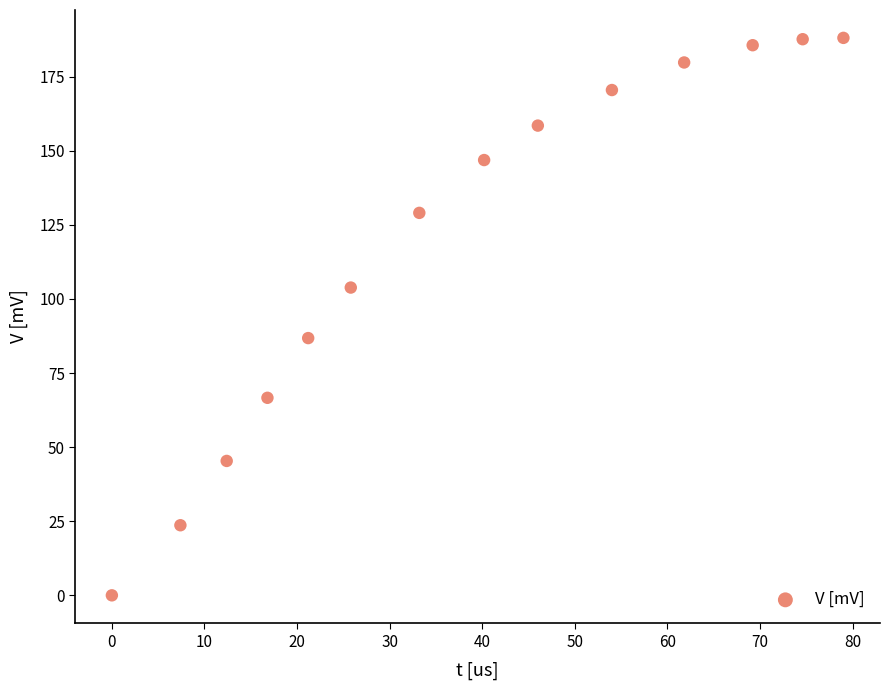

What Y value in the scatter plot is closest to 94?

86.8